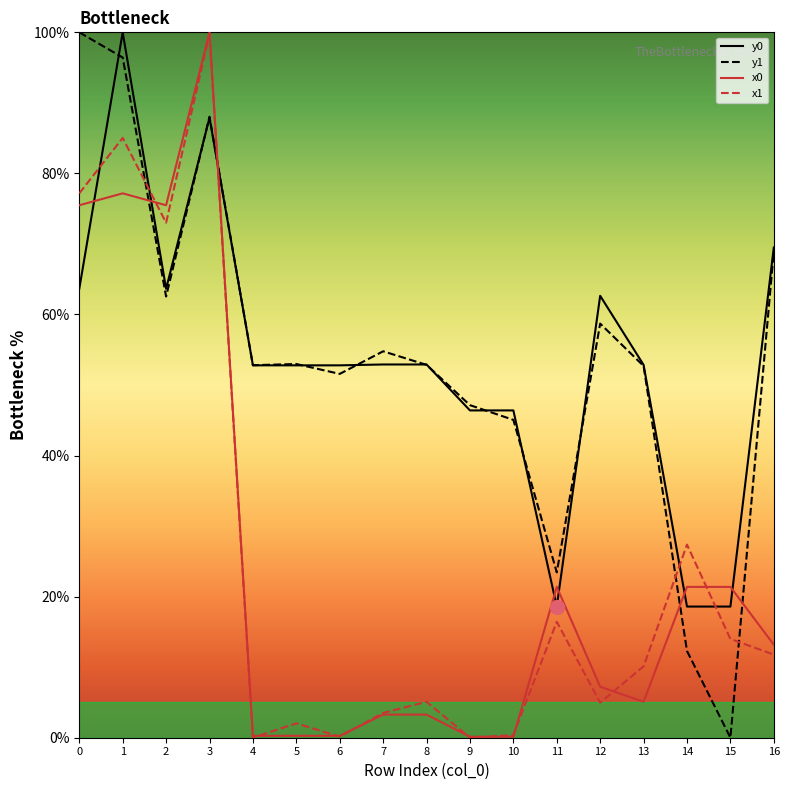

True or false: y0 and x1 cross at least once.

True